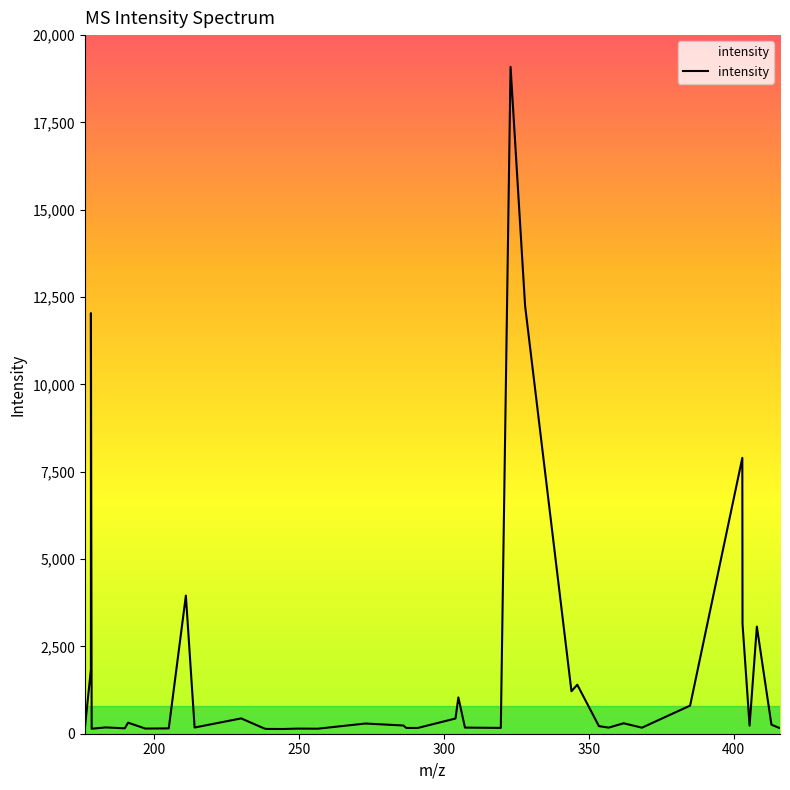

What is the difference between the maximum and minimum values?

18955.7